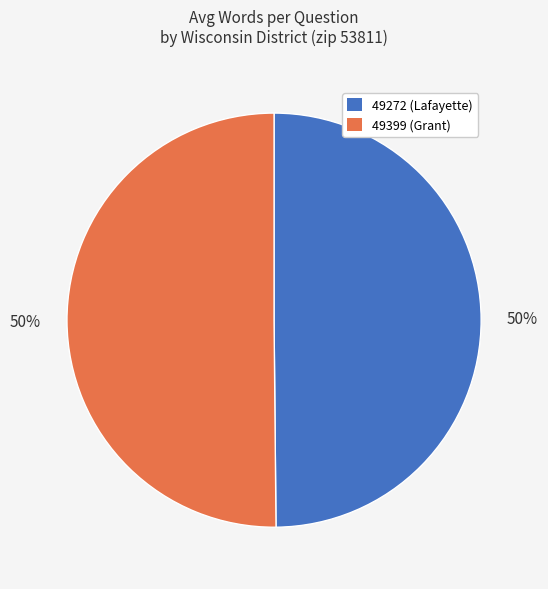

Combined, do 49399 (Grant) and 49272 (Lafayette) account for over 50%?

Yes